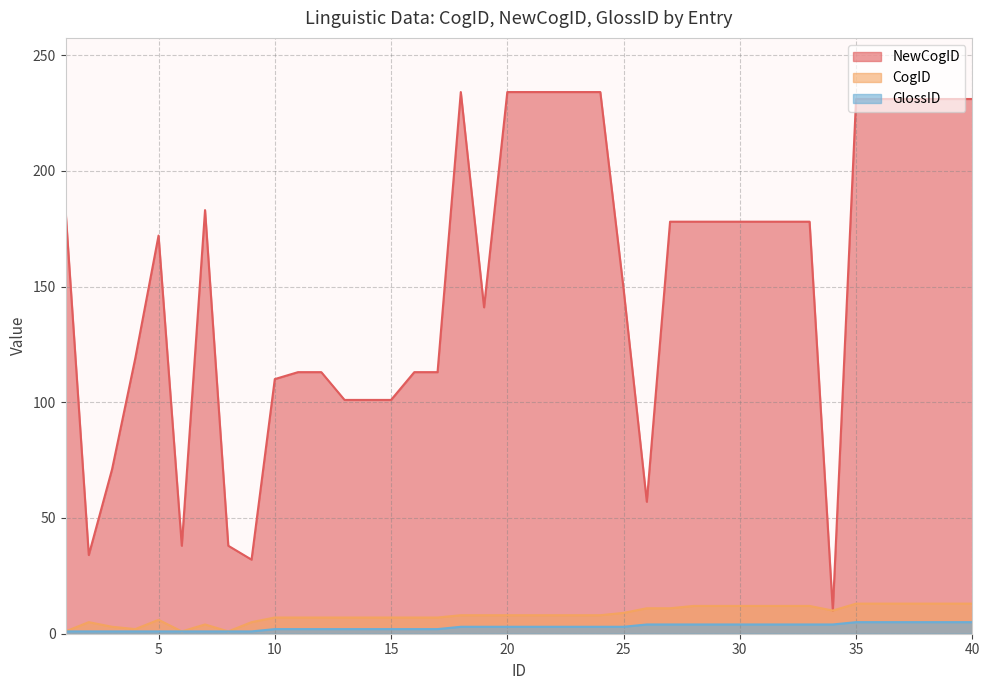

List the labels in order of GlossID value, largest first.

35, 36, 37, 38, 39, 40, 26, 27, 28, 29, 30, 31, 32, 33, 34, 18, 19, 20, 21, 22, 23, 24, 25, 10, 11, 12, 13, 14, 15, 16, 17, 1, 2, 3, 4, 5, 6, 7, 8, 9